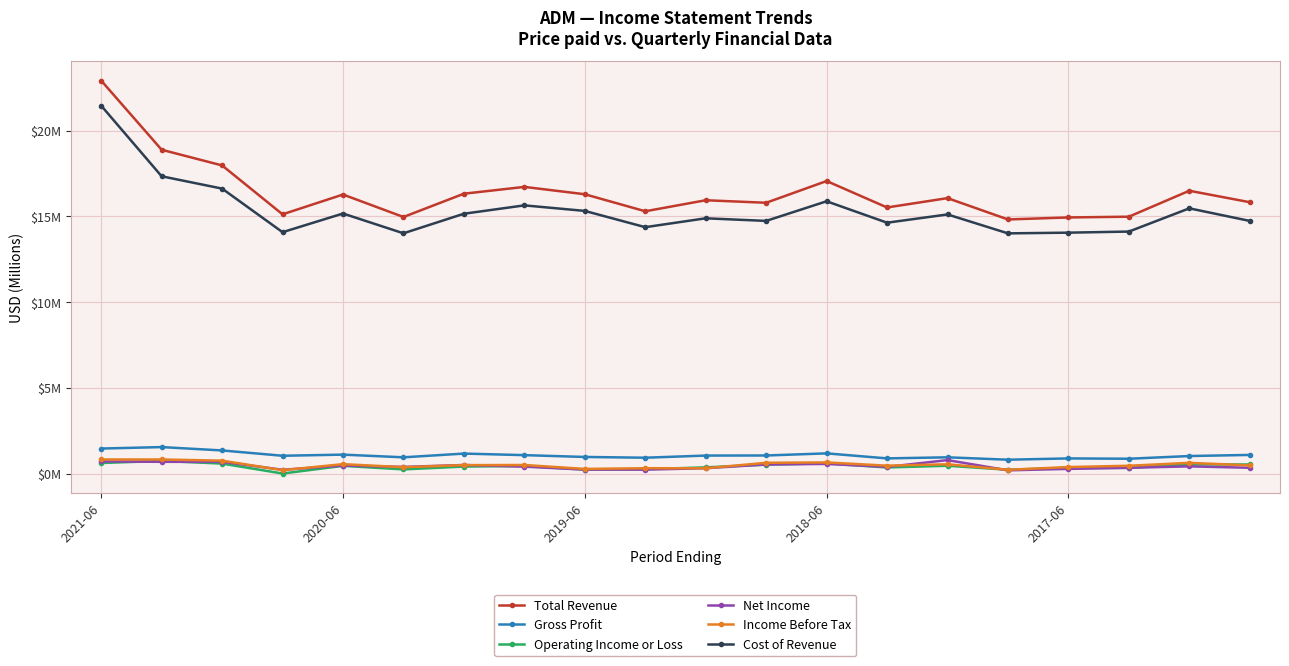

Does the chart have visible grid lines?

Yes